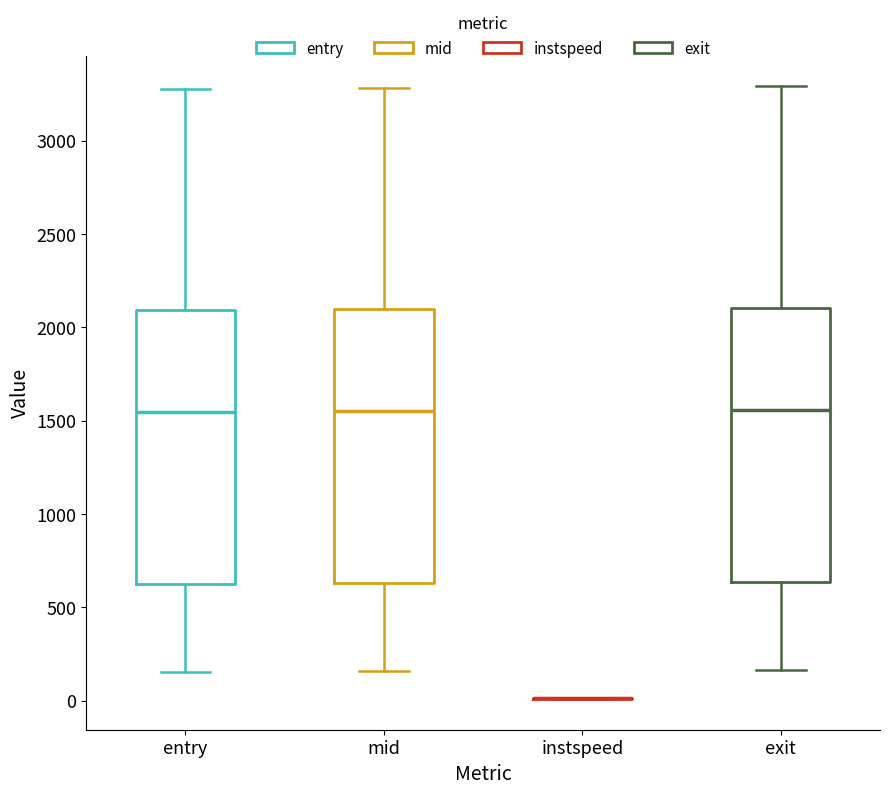

Reading left to right, transcribe this box plot: for each box, give where its median line is, the range the box spans, and where its two whiskers end, as read against the y-axis. The values are not printed on the chart, so give them approximately, as read against the axis.

entry: median 1550, box 650 to 2100, whiskers 150 to 3300
mid: median 1550, box 650 to 2100, whiskers 150 to 3300
instspeed: box collapsed to a line at 0, whiskers 0 to 0
exit: median 1550, box 650 to 2100, whiskers 150 to 3300